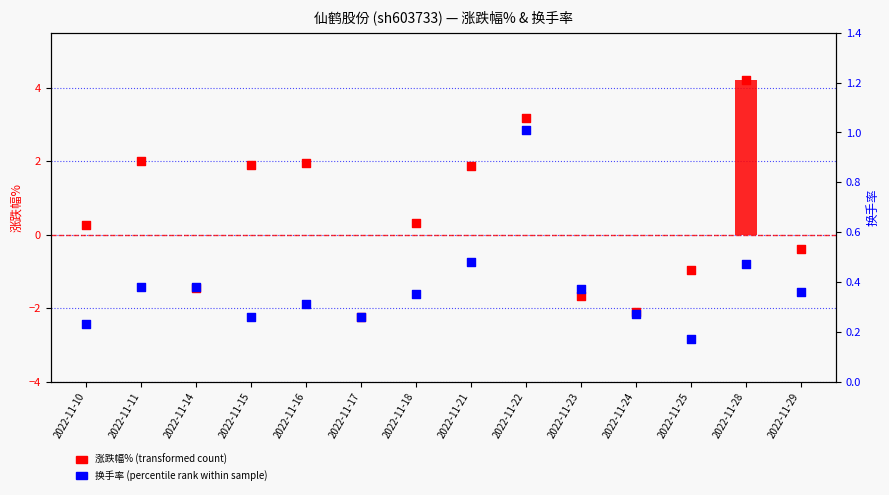

Which series has the largest total across all categories?

涨跌幅%